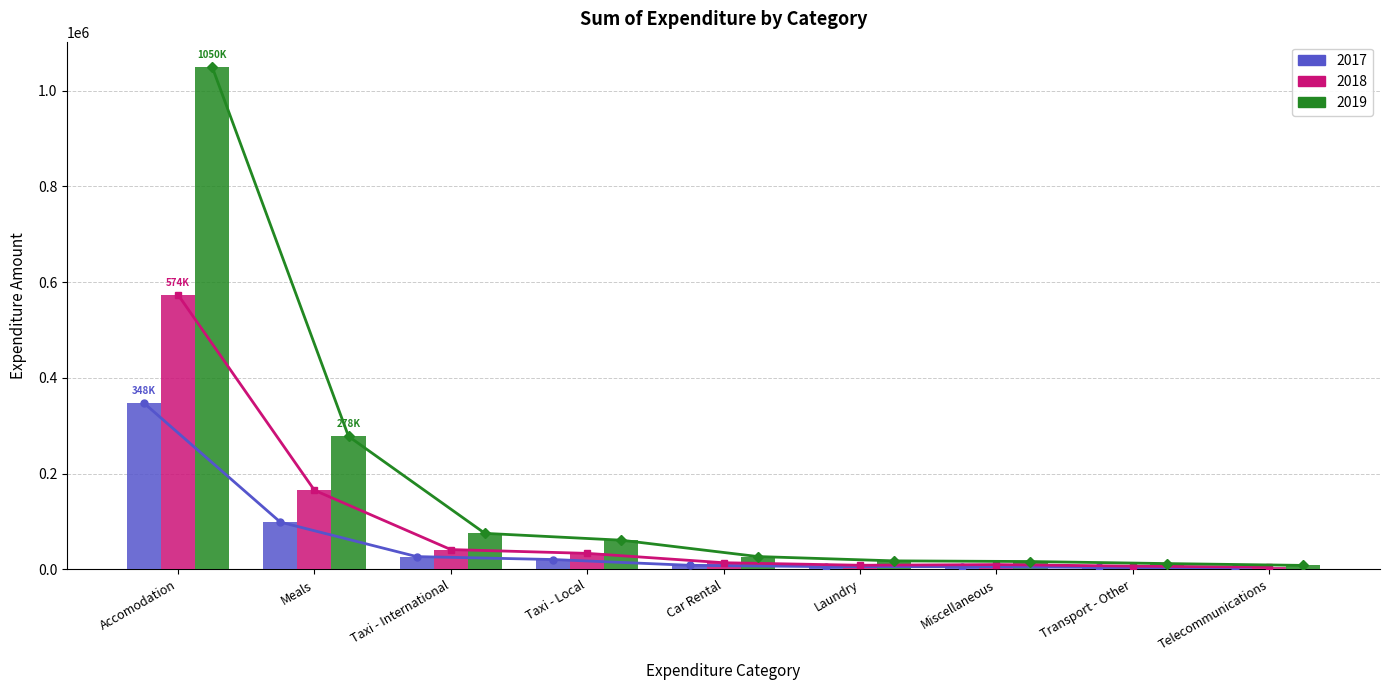

At how many categories does at least one series exceed 413490?

1